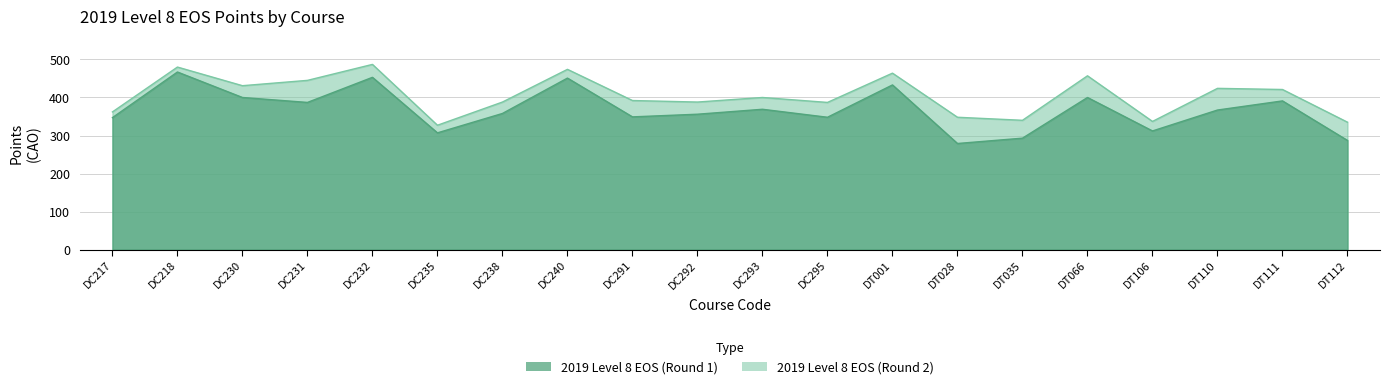

What is the label of the 20th point from the right?

DC217